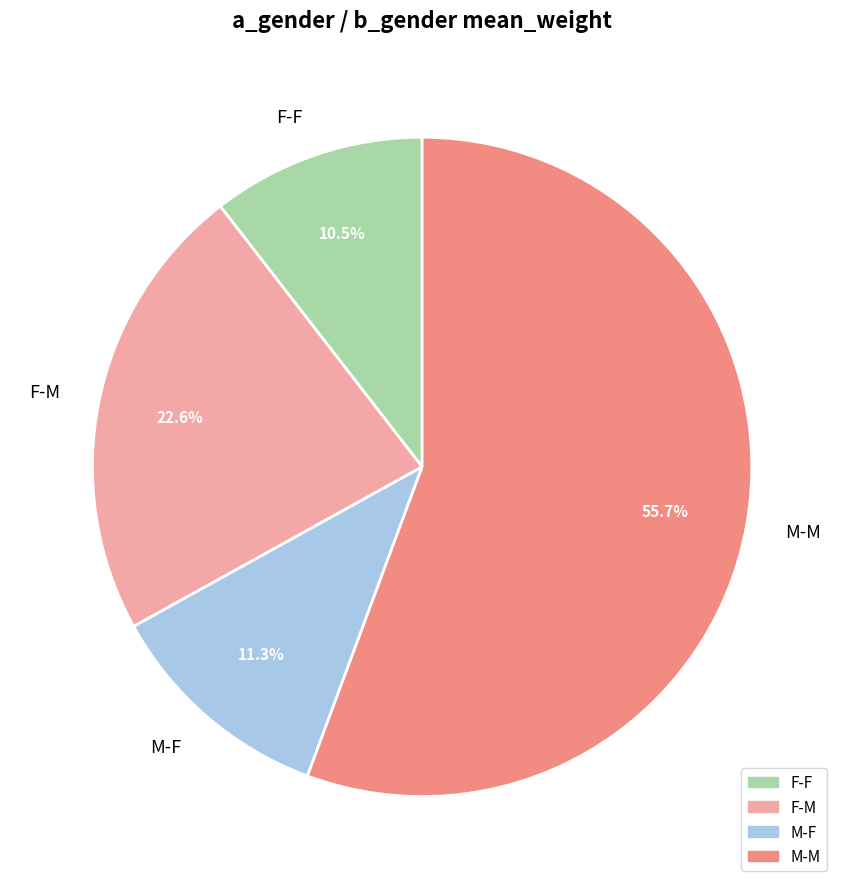

Which slice is the smallest?

F-F